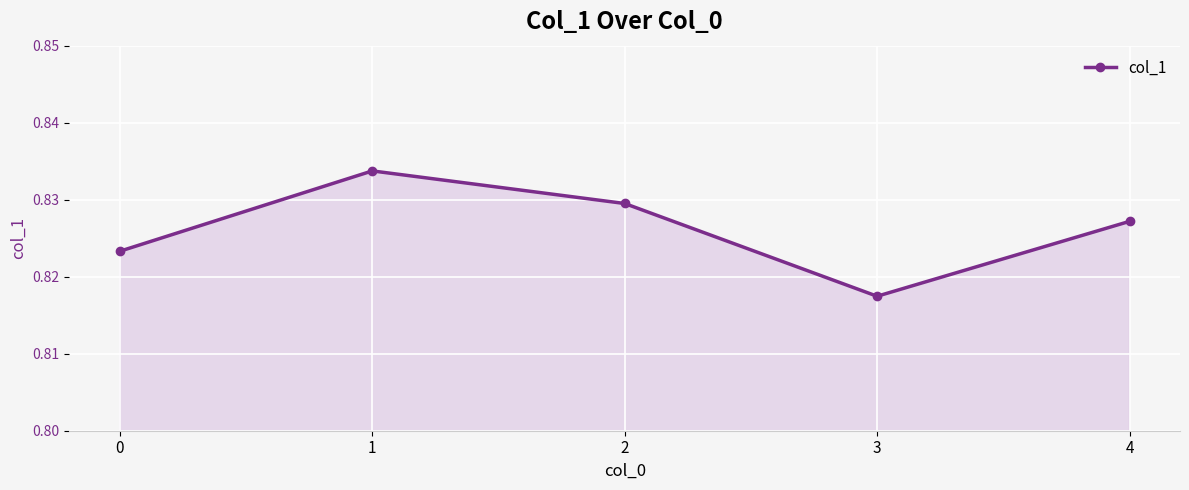

Between 3 and 4, which is larger?

4